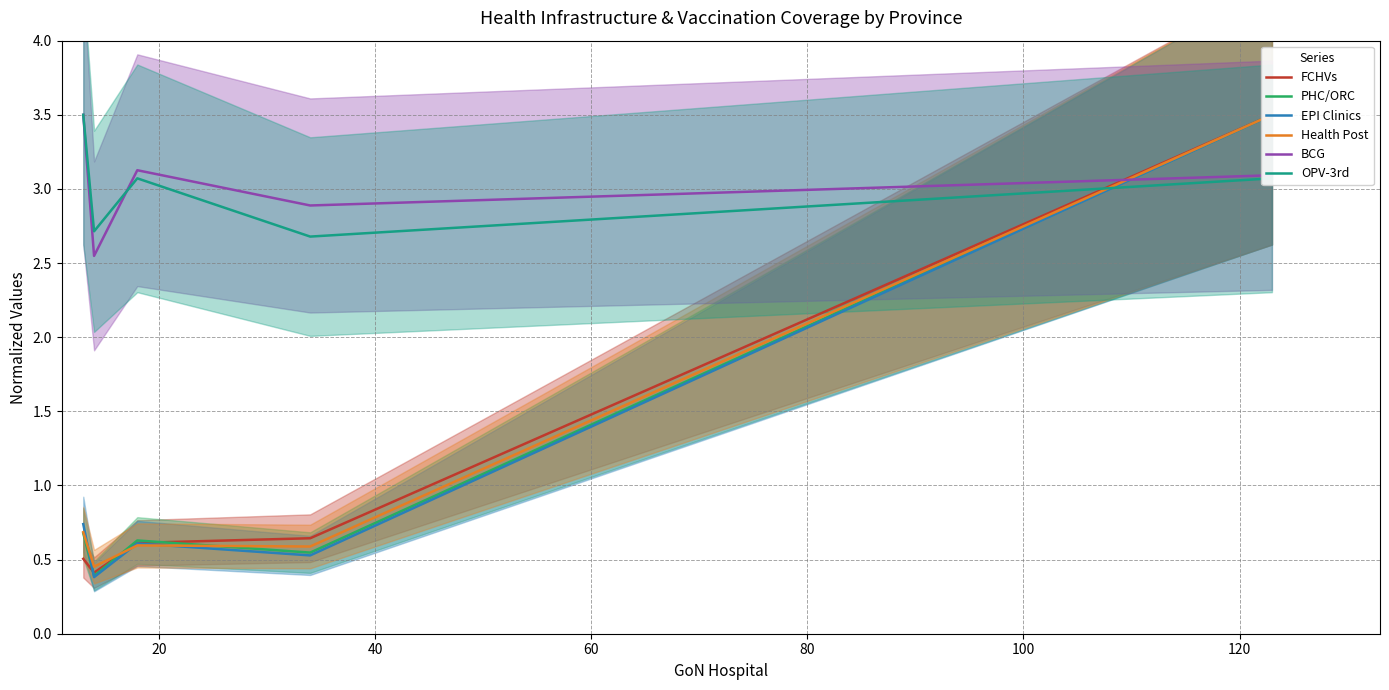

What is the difference between the maximum and minimum values in the PHC/ORC series?

3.1